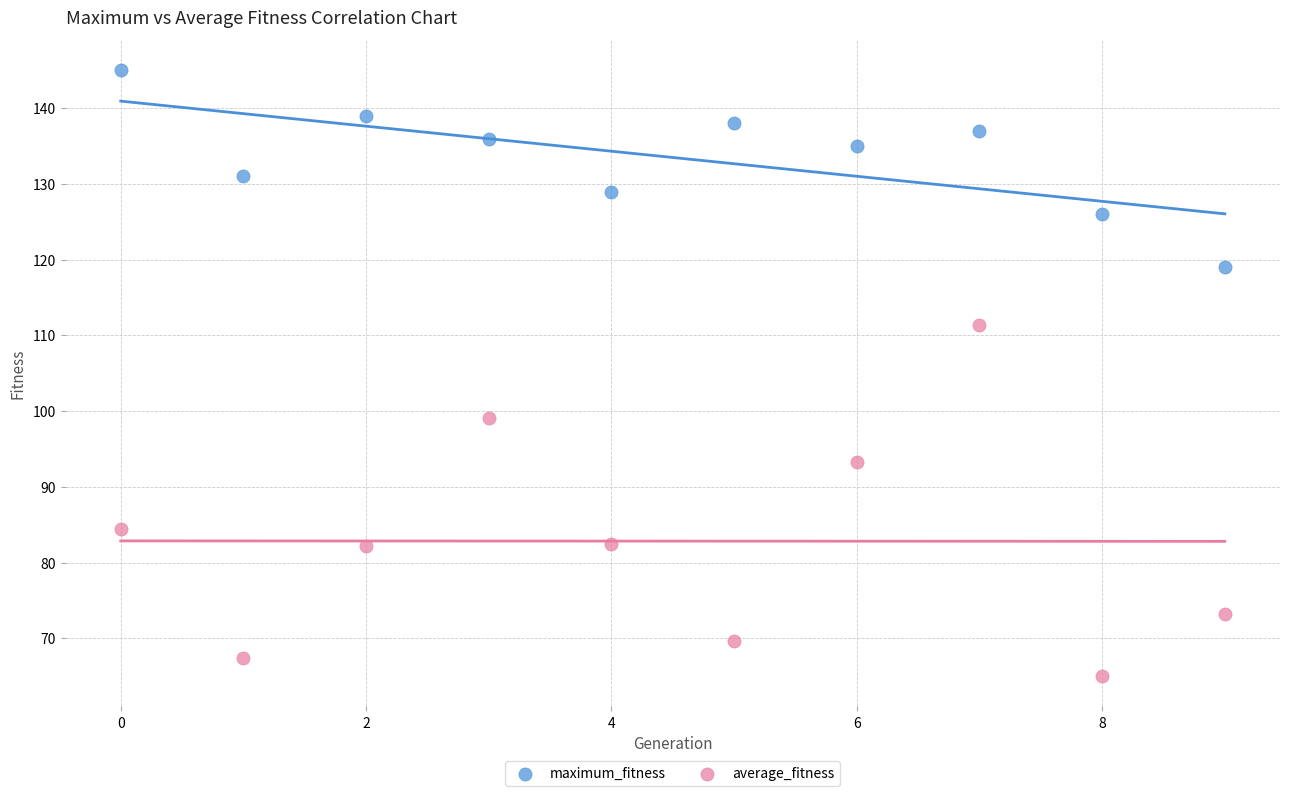

Which series reaches the maximum Y coordinate?

maximum_fitness